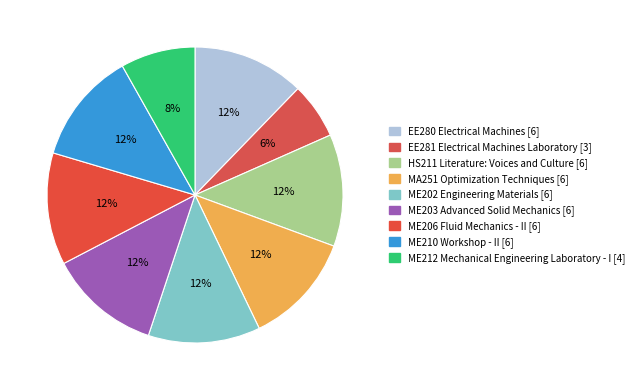

How many segments does this pie chart have?

9